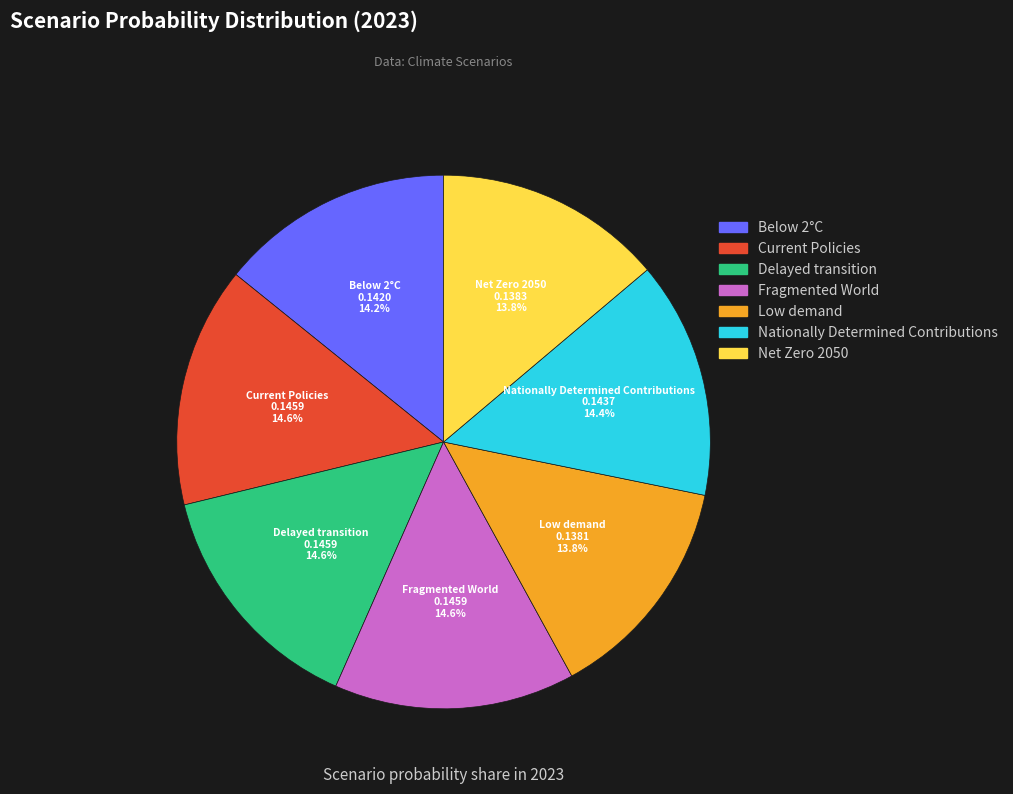

How many slices are in this pie chart?

7